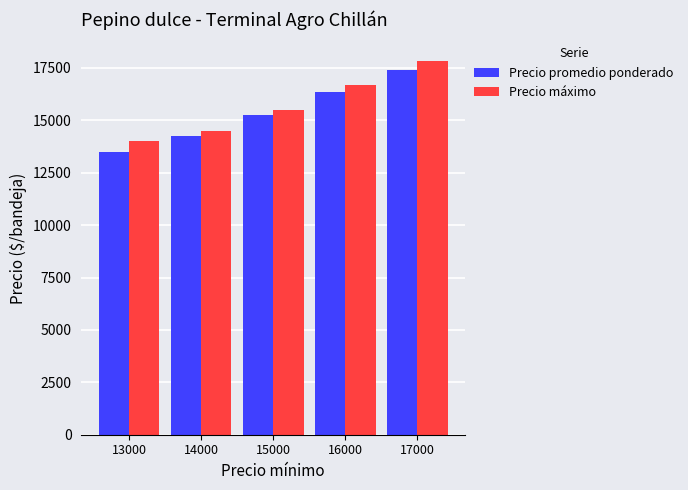

Where is Precio promedio ponderado nearest to the value 15458?

15000